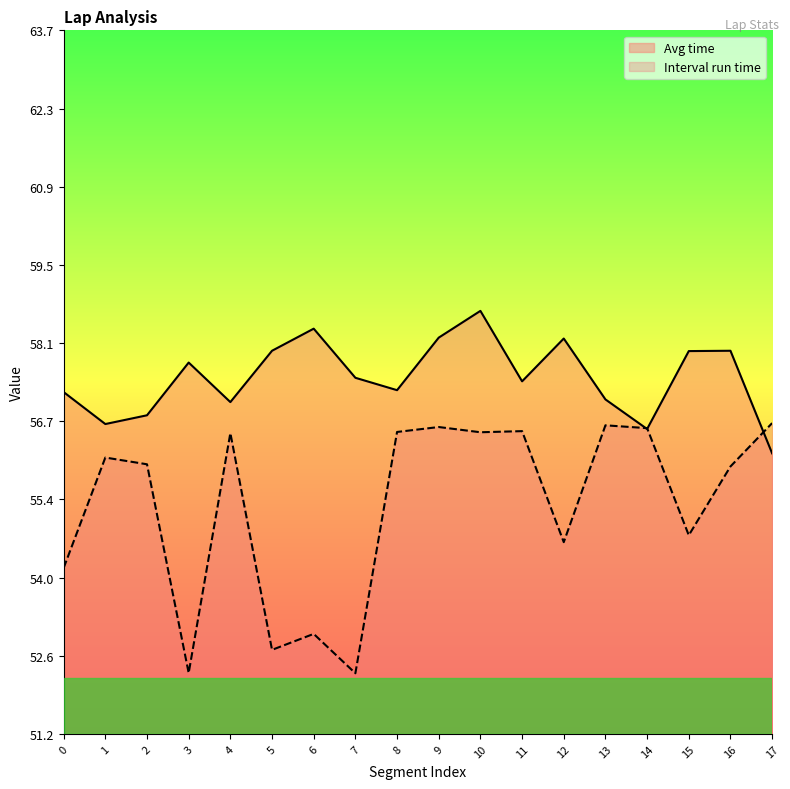

Does the chart display data point markers on the line(s)?

No